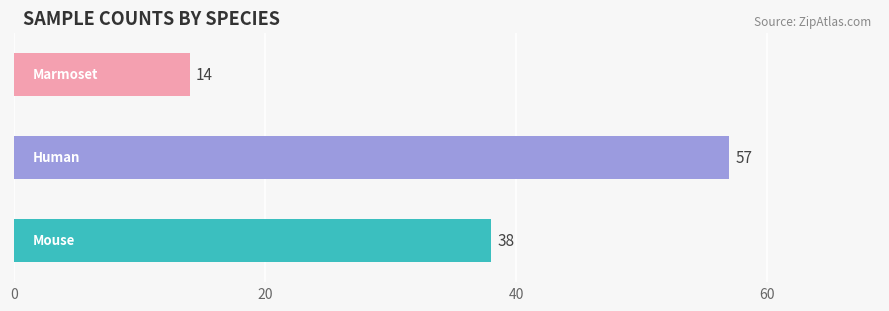

What is the difference between the second highest and minimum values?

24